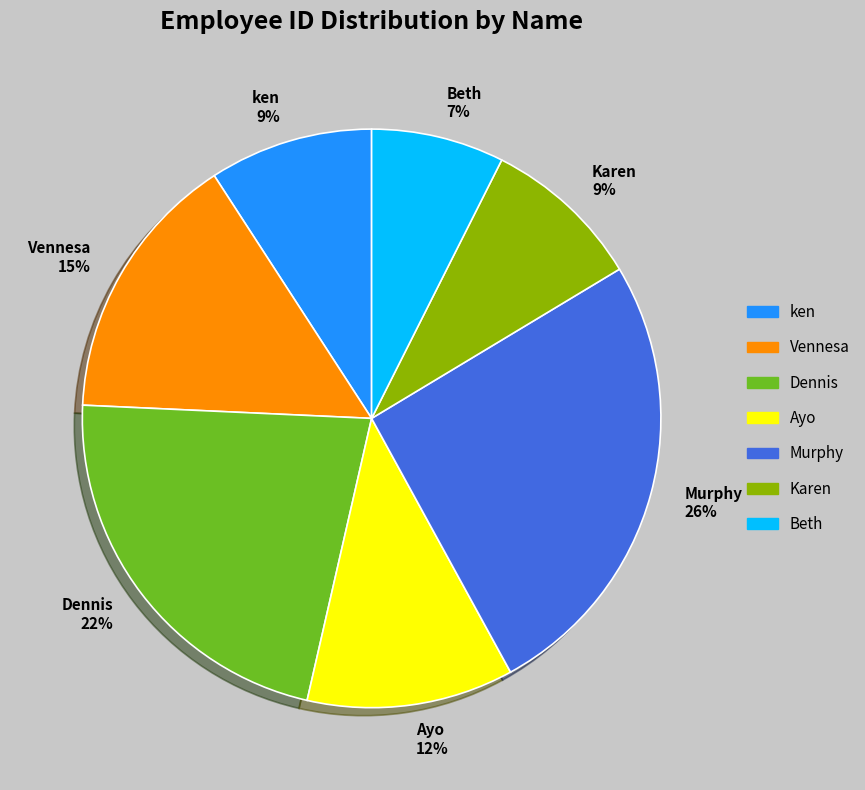

Is it true that Beth is 7% of the pie?

True